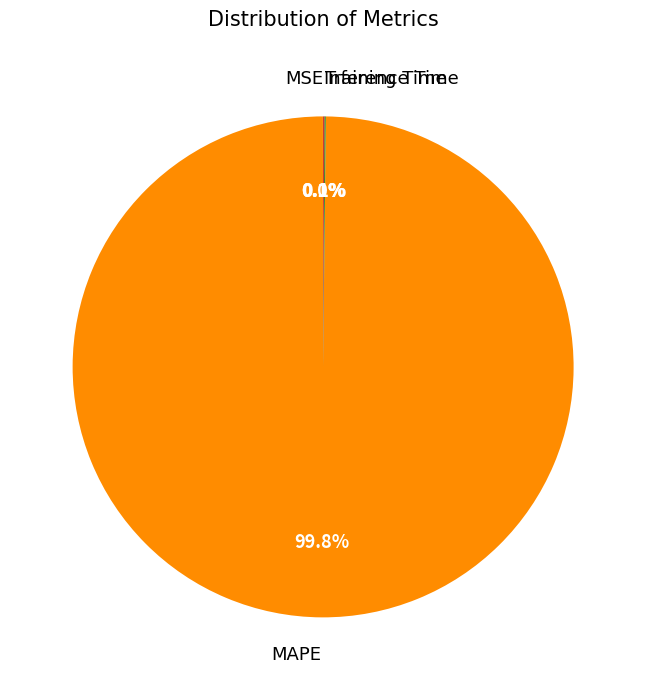

Which category has the biggest portion of the pie?

MAPE